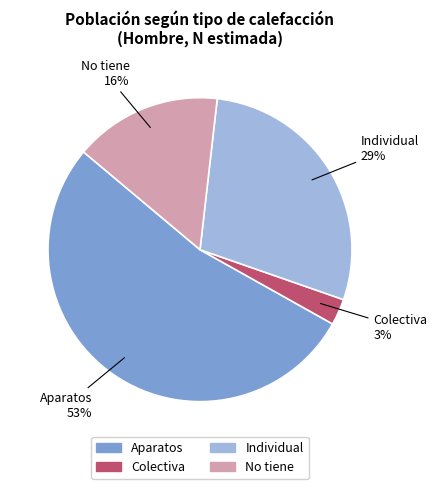

Which category has the biggest portion of the pie?

Aparatos